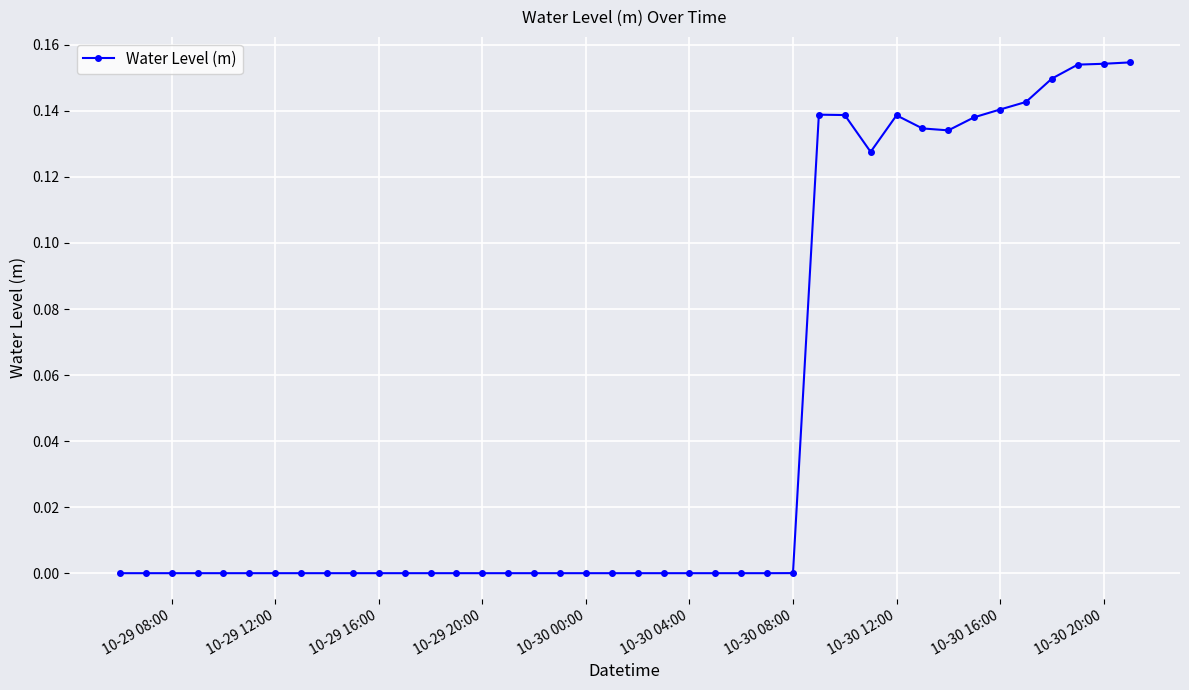

What is the sum of all values?

1.8